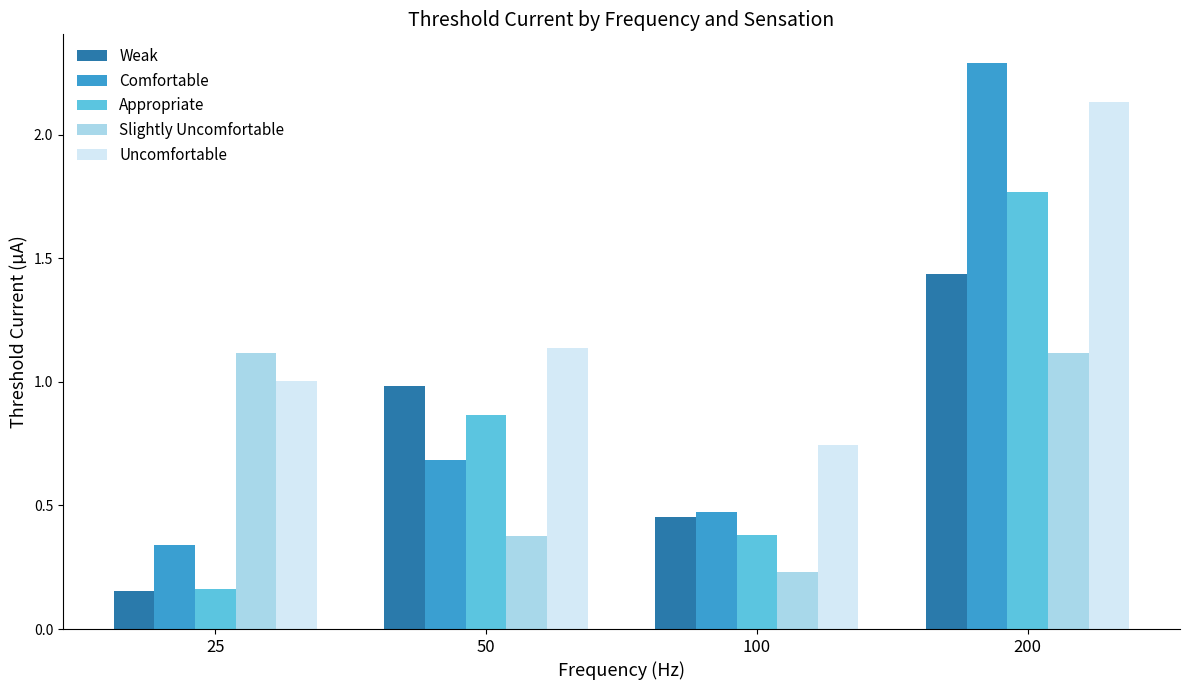

List the series in order of their peak value, lowest first.

Slightly Uncomfortable, Weak, Appropriate, Uncomfortable, Comfortable